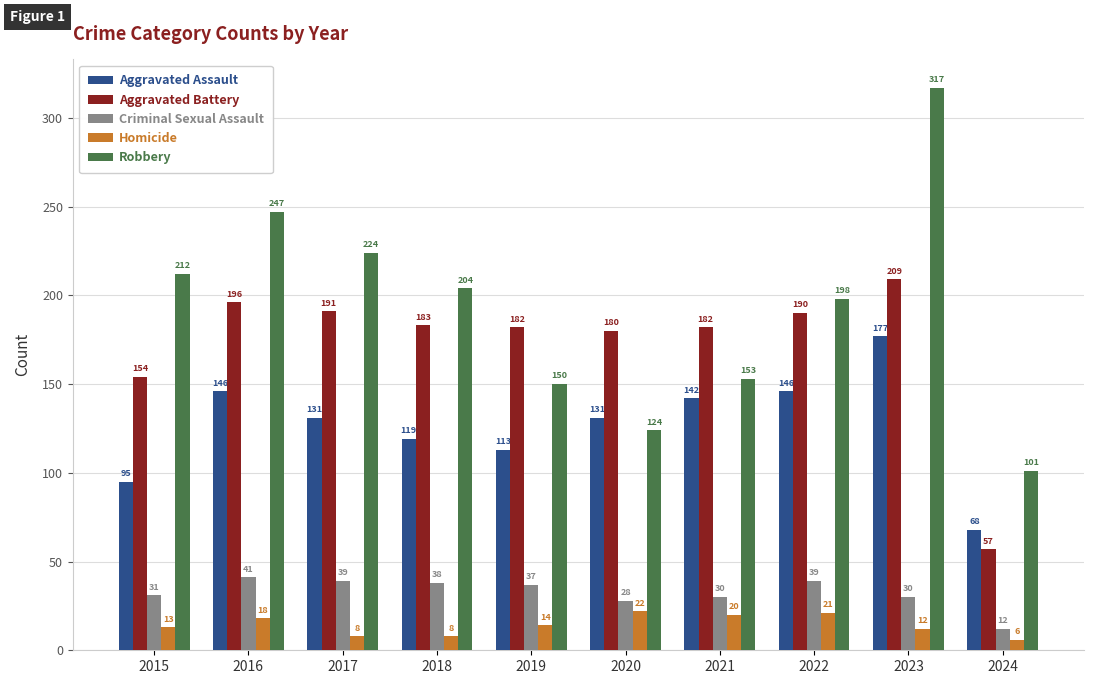

Reading left to right, transcribe all the data shown in this chart.

Aggravated Assault: 95	146	131	119	113	131	142	146	177	68
Aggravated Battery: 154	196	191	183	182	180	182	190	209	57
Criminal Sexual Assault: 31	41	39	38	37	28	30	39	30	12
Homicide: 13	18	8	8	14	22	20	21	12	6
Robbery: 212	247	224	204	150	124	153	198	317	101